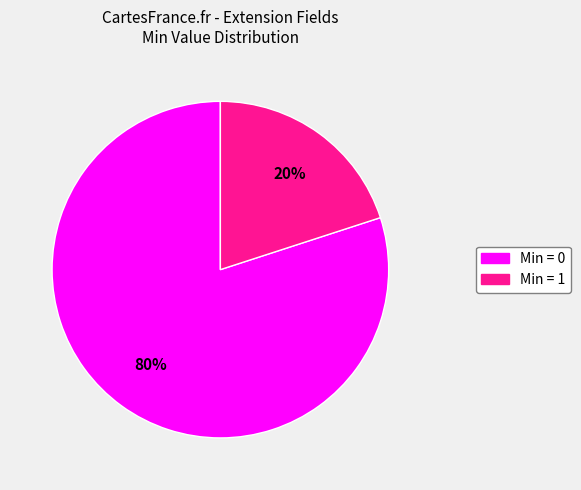

To the nearest percent, what is the difference between the largest and smallest slice percentages?

60%